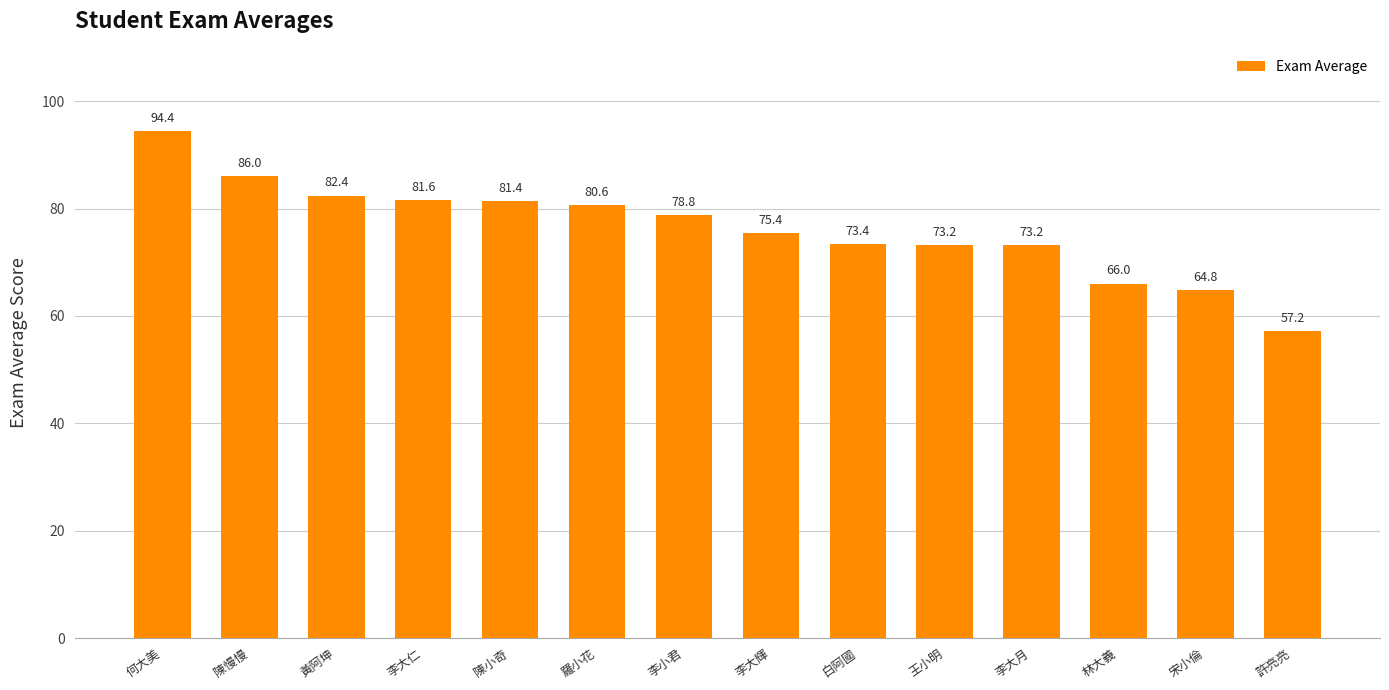

What is the label of the 11th bar from the left?

李大月